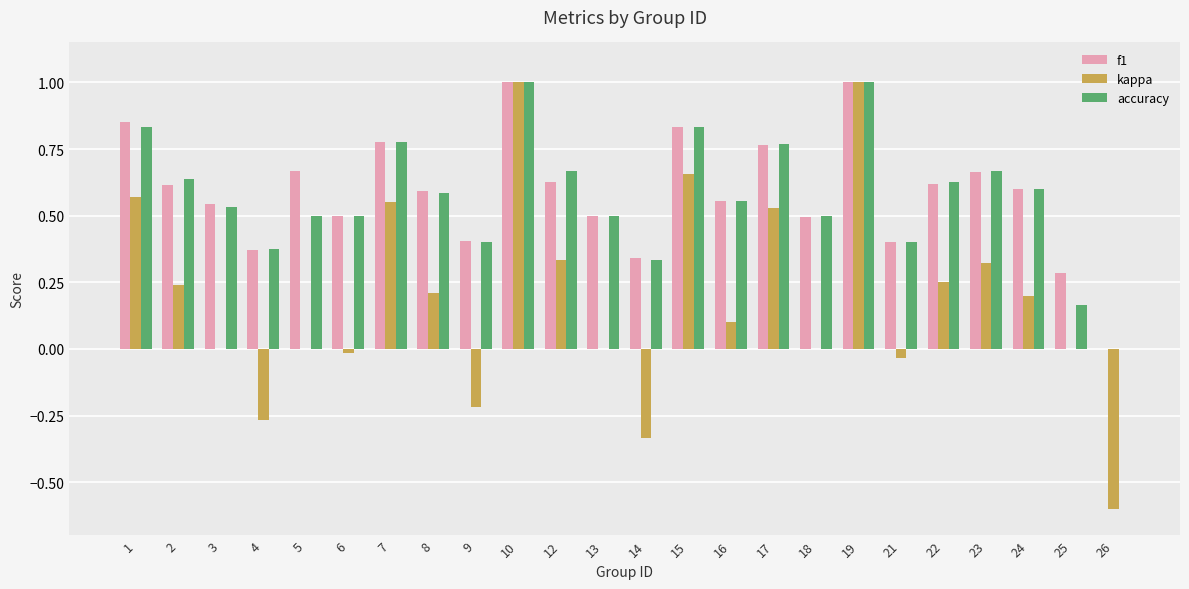

Which series changed the most between 14 and 22?

kappa